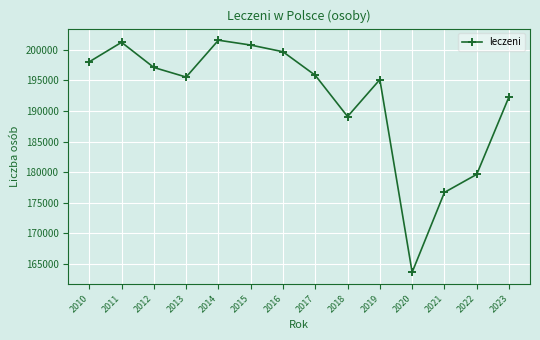

How many data points are less than 195817?

7